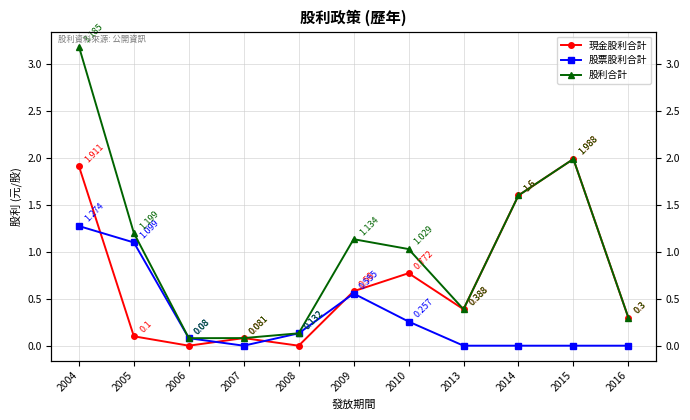

What are all the series names shown in the legend?

現金股利合計, 股票股利合計, 股利合計